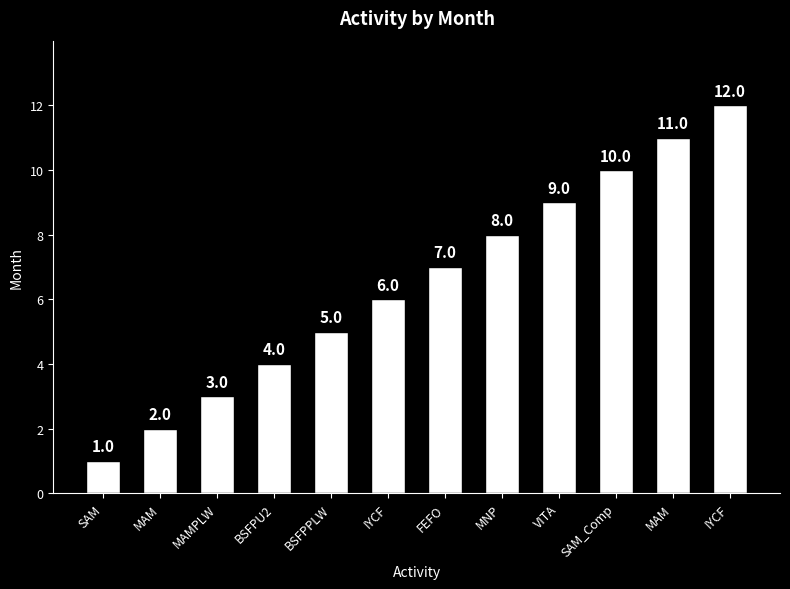

What is the difference between the maximum and minimum values?

11